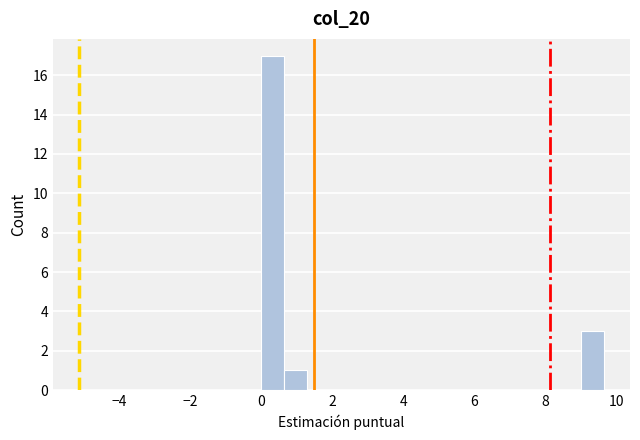

Read against the x-axis, roughly where is the centre of the tallest bar?

0.4